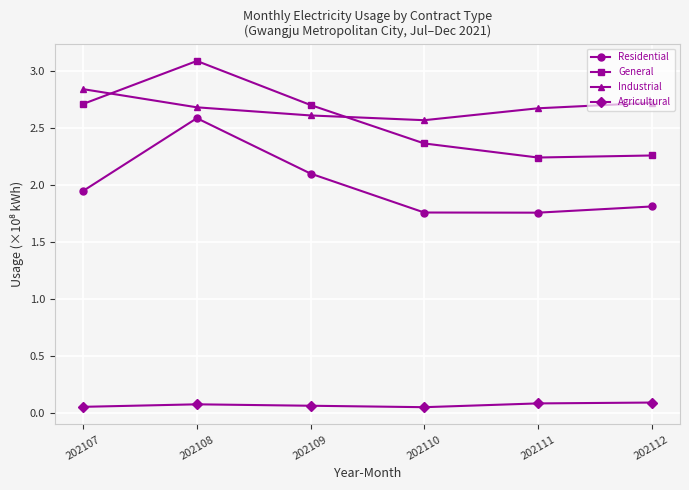

Which series ends up on top after the final intersection of General and Industrial?

Industrial